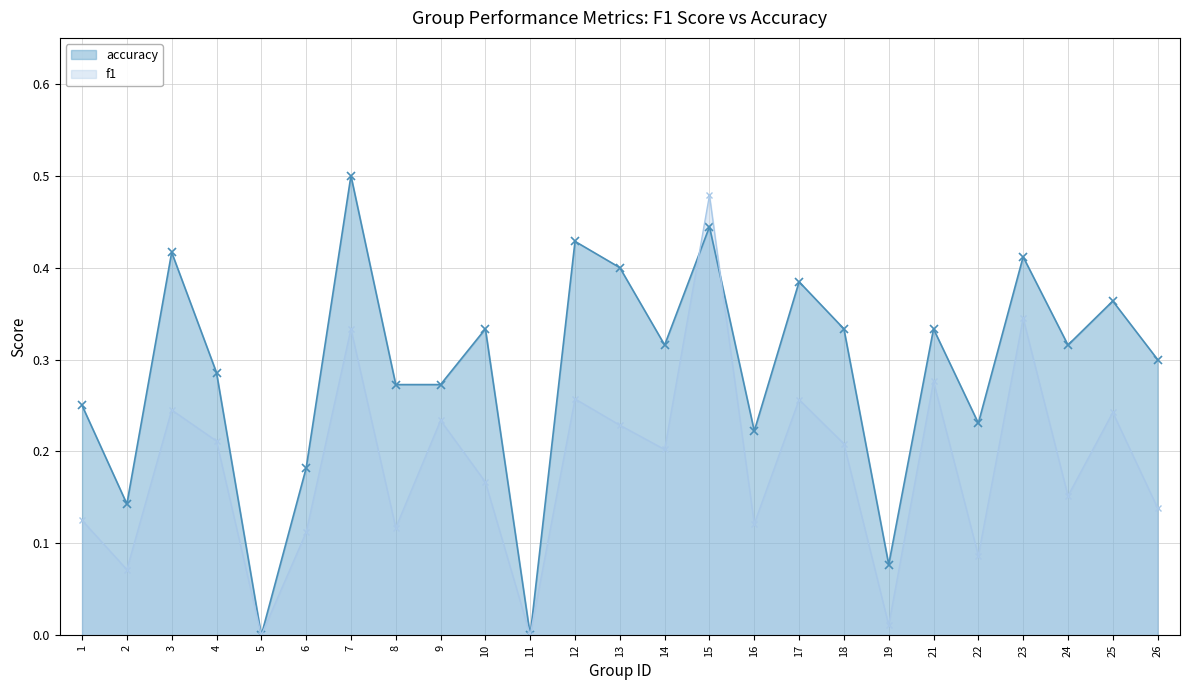

Between 15 and 25, which series saw the biggest shift?

f1